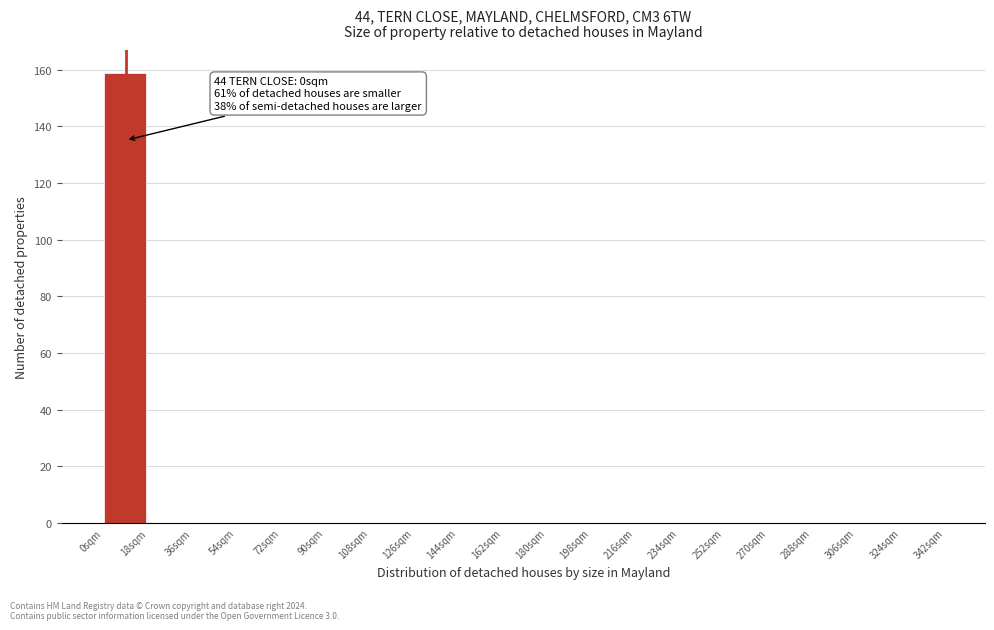

Which range on the x-axis has the tallest bar?

0 to 18